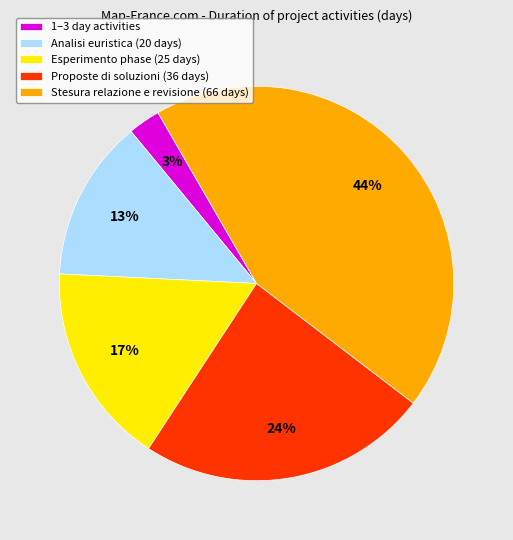

Combined, do Analisi euristica (20 days) and 1–3 day activities account for over 50%?

No